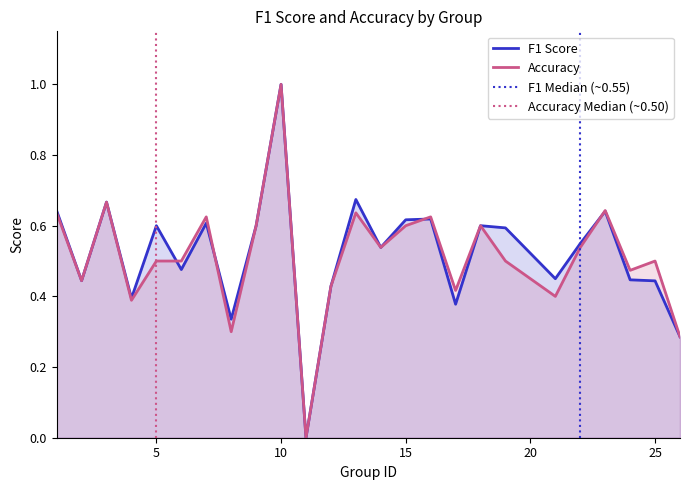

Which series ends up on top after the final intersection of f1 and accuracy?

accuracy